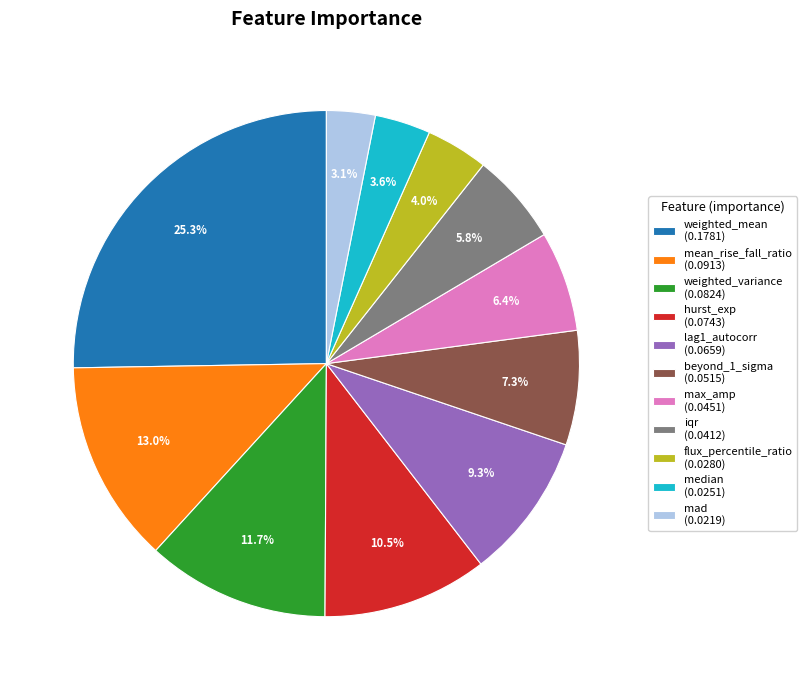

Is it true that weighted_variance is 12% of the pie?

True